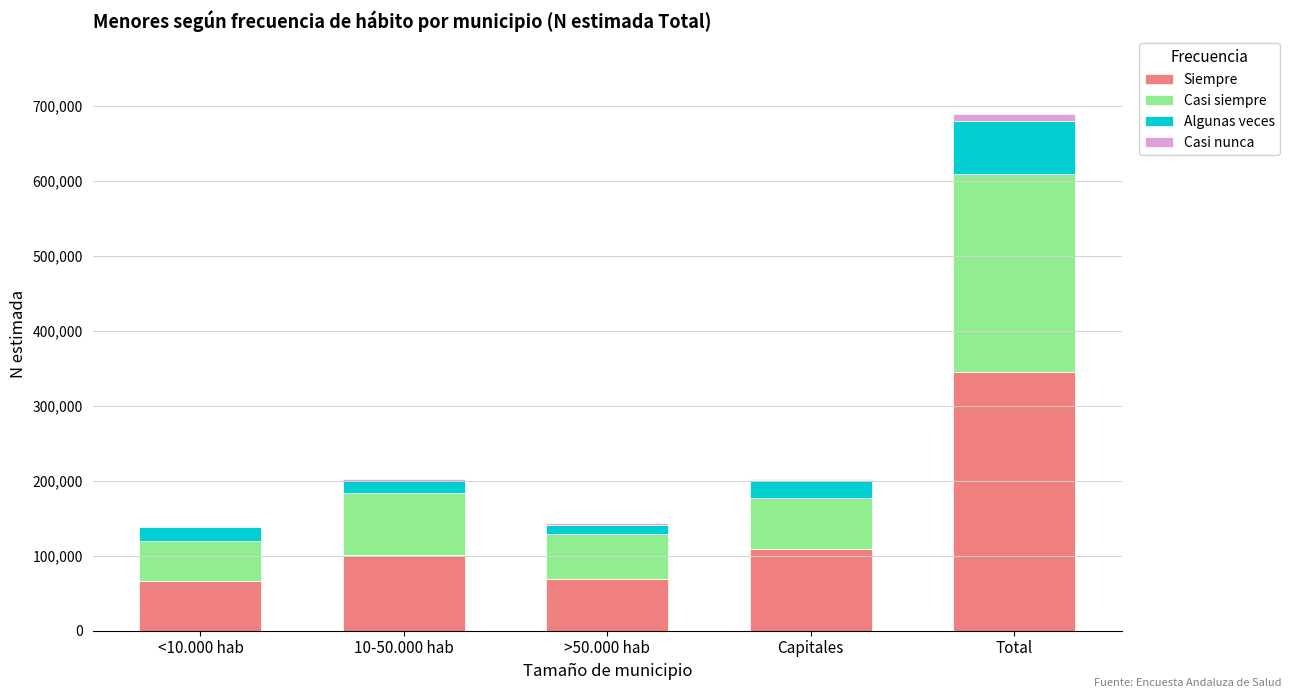

At which category is the sum across all series the highest?

Total